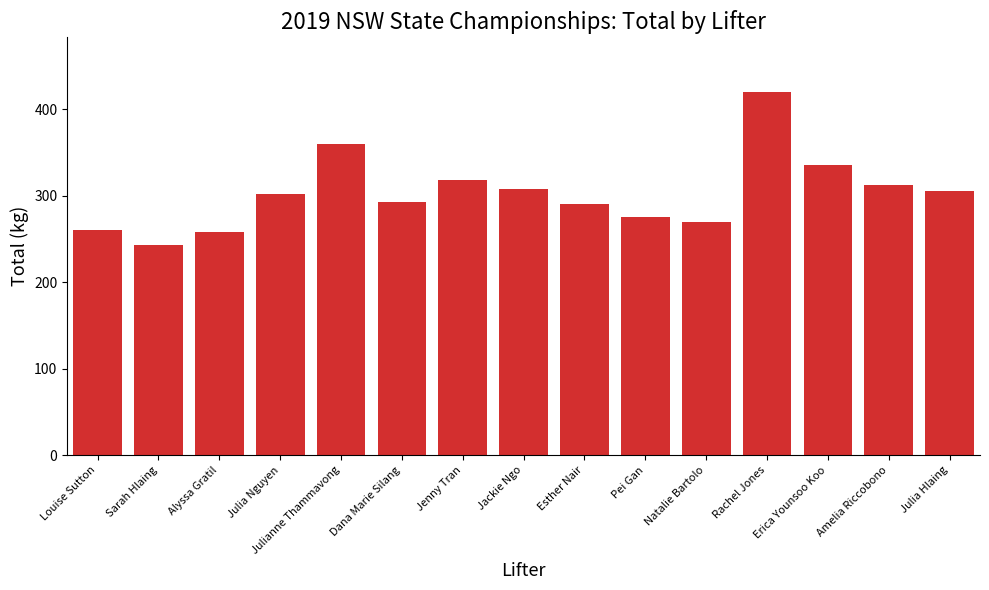

What is the average value?

303.2